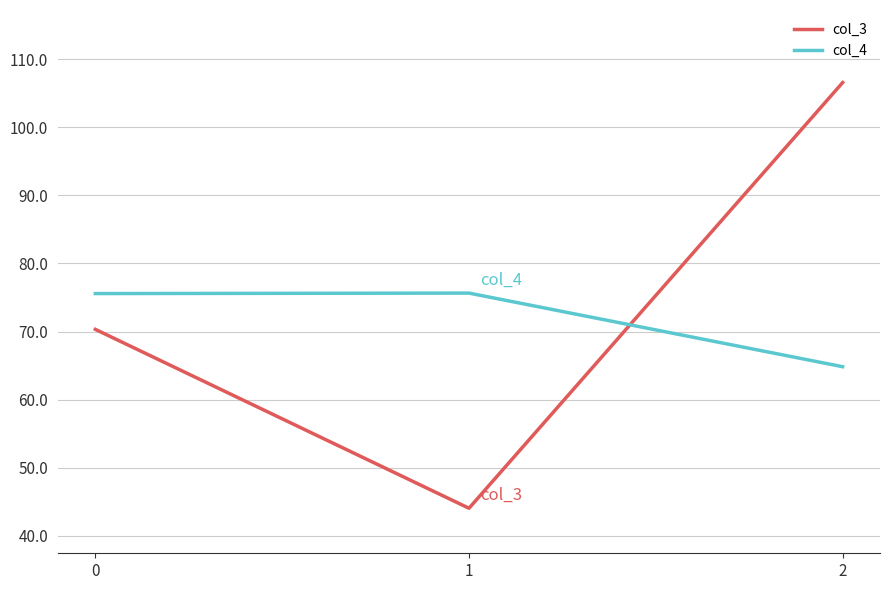

Which series has the largest total across all categories?

col_3